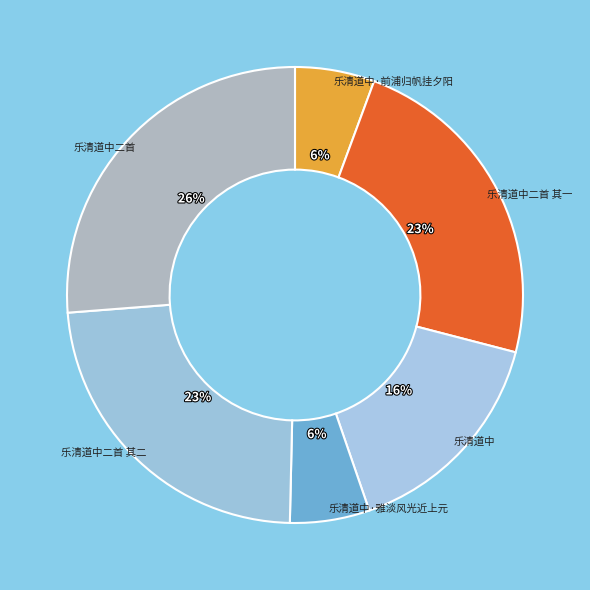

Is the sum of 乐清道中·雅淡风光近上元 and 乐清道中·前浦归帆挂夕阳 greater than half?

No